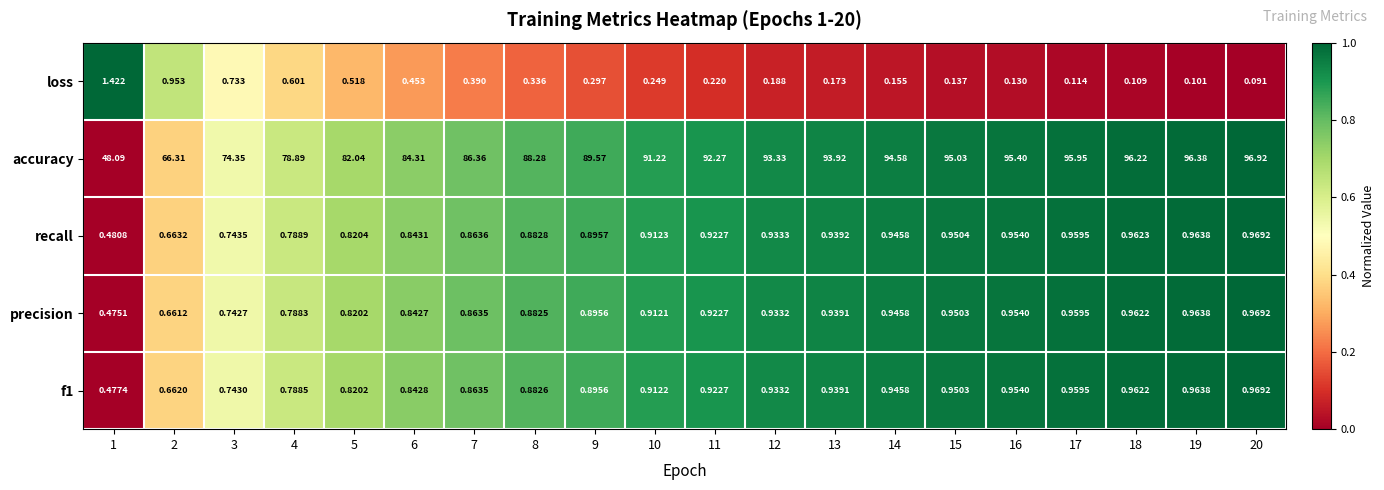

Which series has the widest spread of values?

accuracy